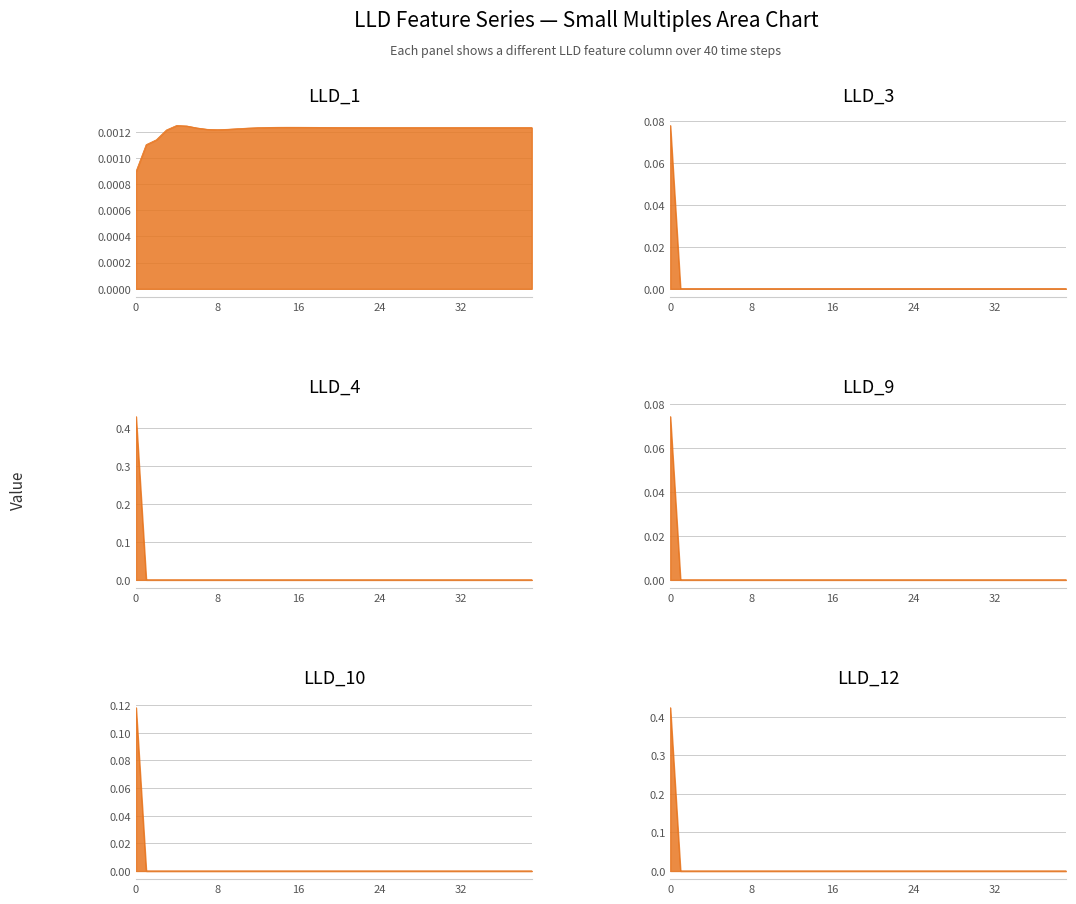

At 24, list the series in order from largest to smallest.

LLD_1, LLD_3, LLD_4, LLD_9, LLD_10, LLD_12